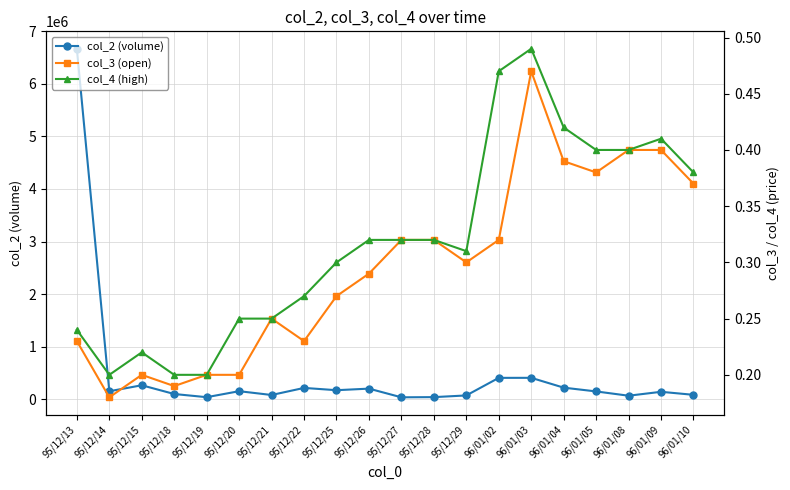

Which series changed the most between 95/12/14 and 95/12/19?

col_2 (volume)